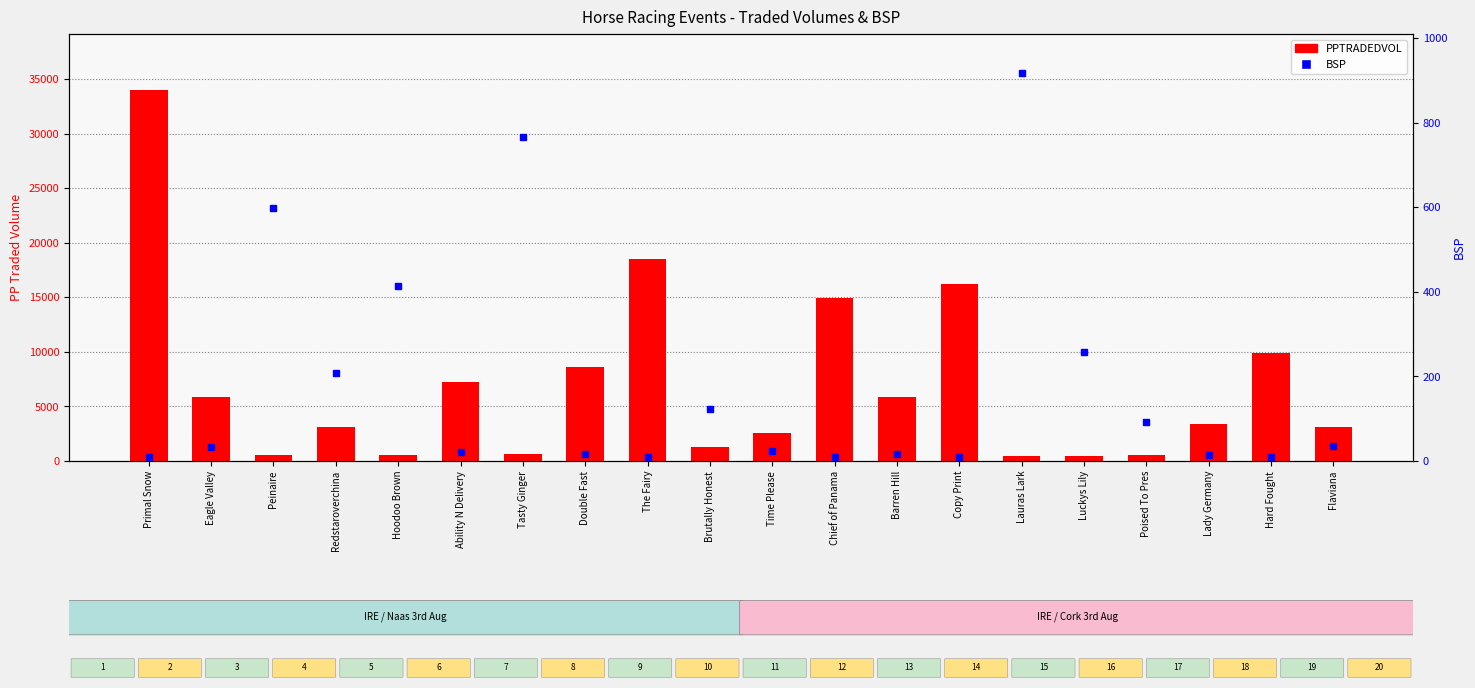

Which series has the largest total across all categories?

PPTRADEDVOL